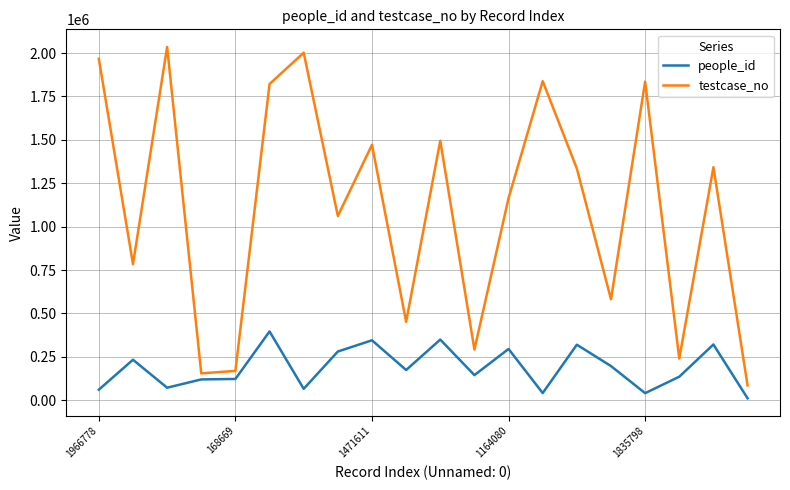

How many lines are shown in the chart?

2